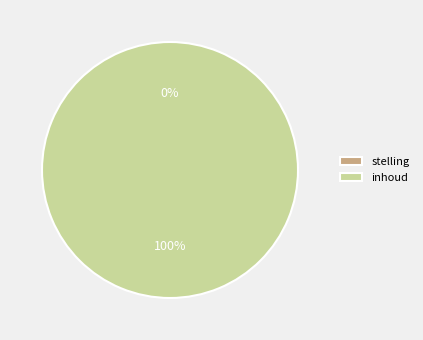

To the nearest percent, what is the difference between the inhoud and stelling slice percentages?

100%